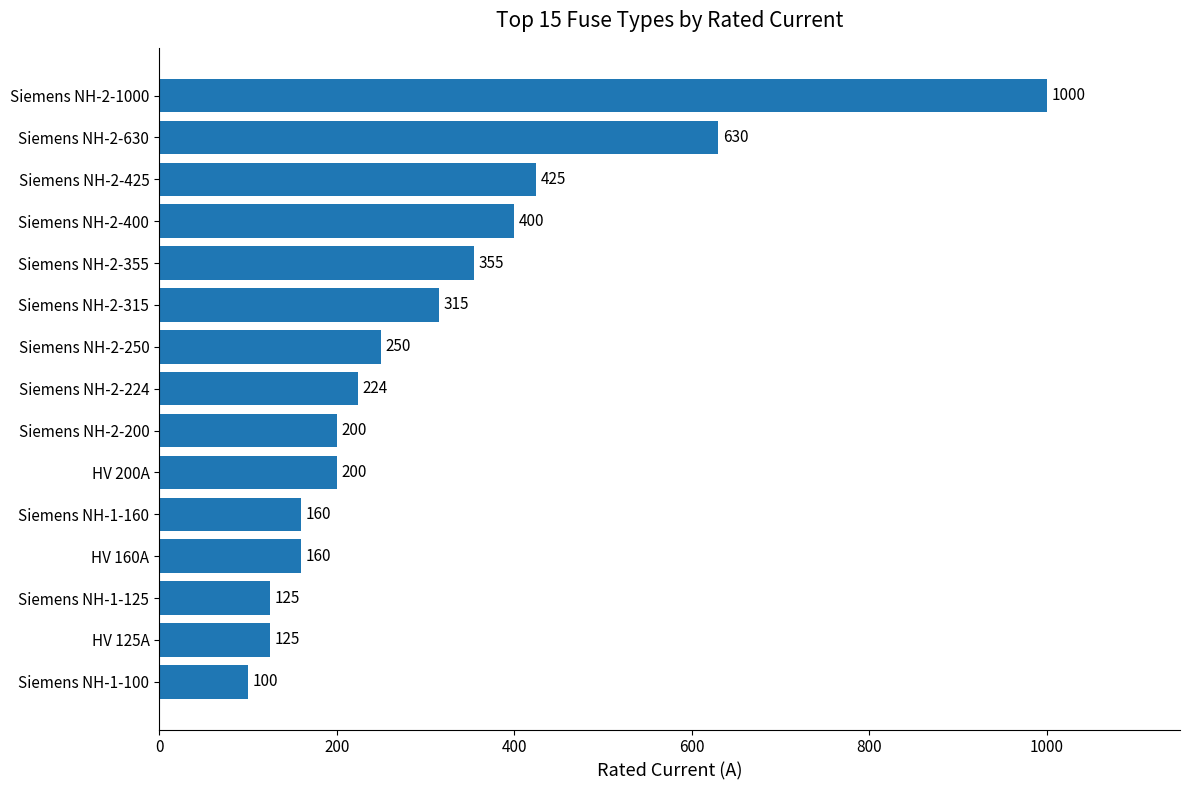

The chart shows a value of 355 at Siemens NH-2-355. True or false?

True